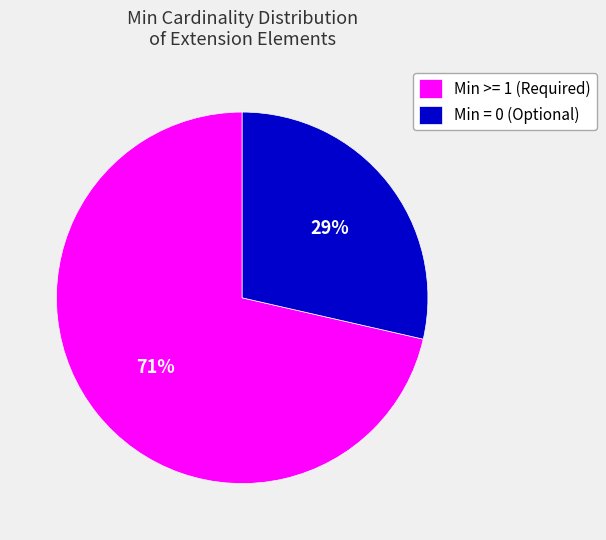

How many slices are in this pie chart?

2